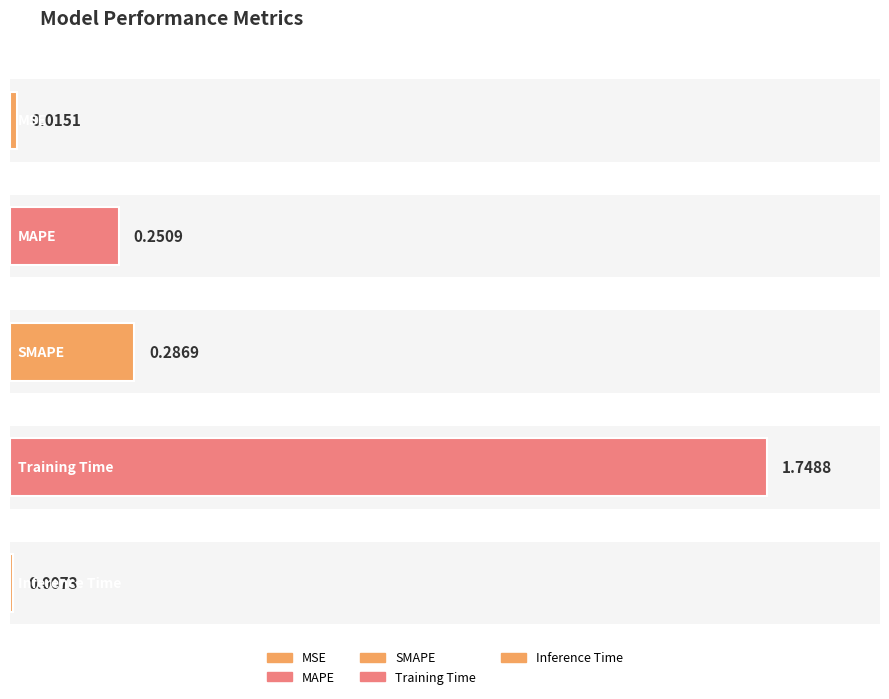

What position from the right is SMAPE?

3